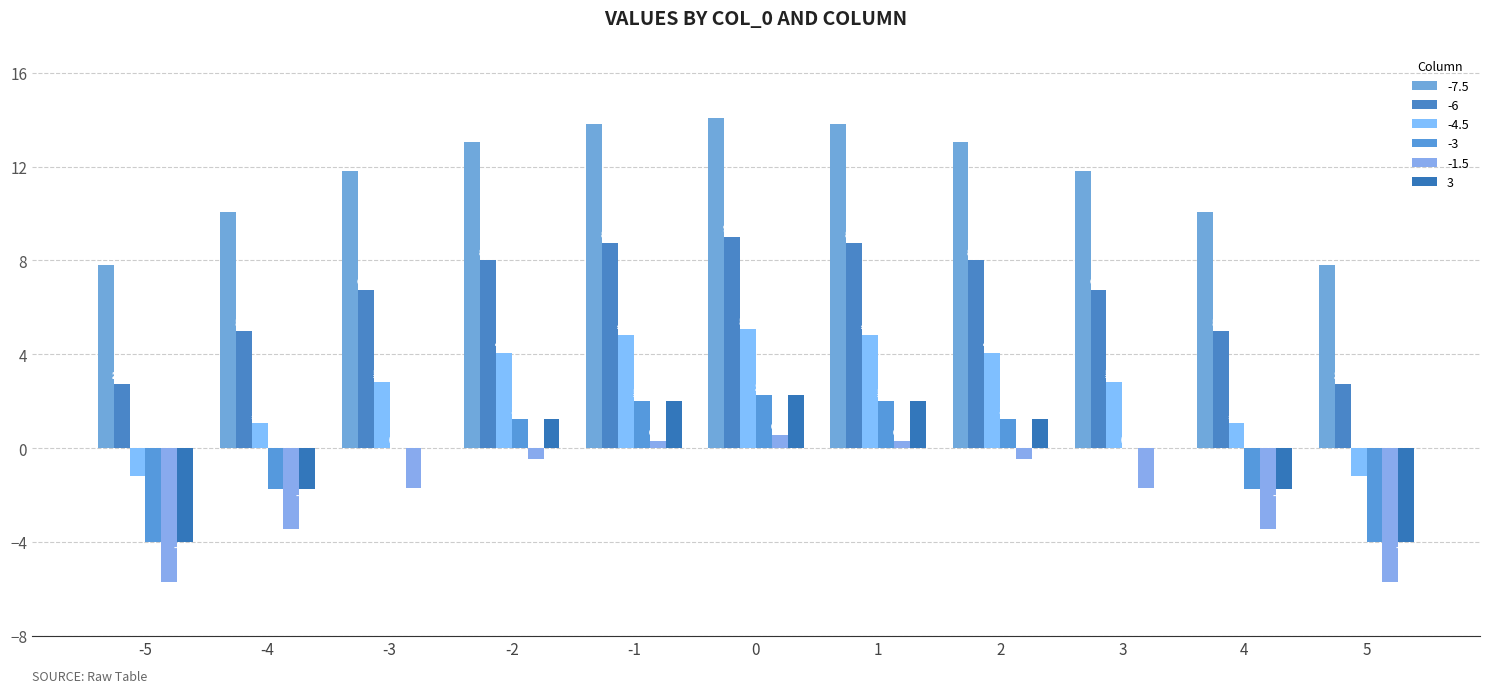

What is the smallest value displayed?

-5.7